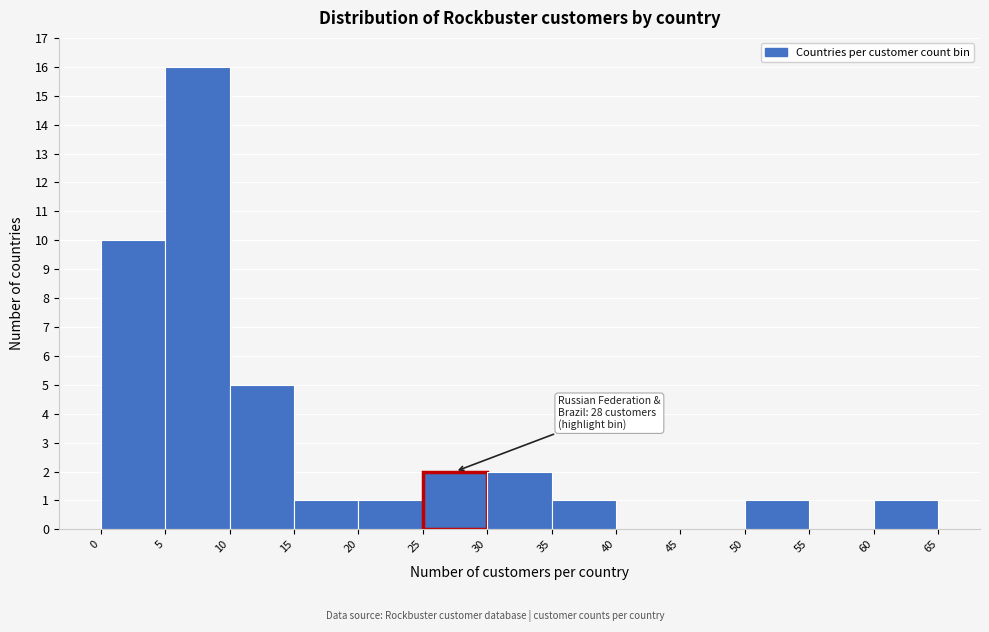

Which range on the x-axis has the tallest bar?

5 to 10